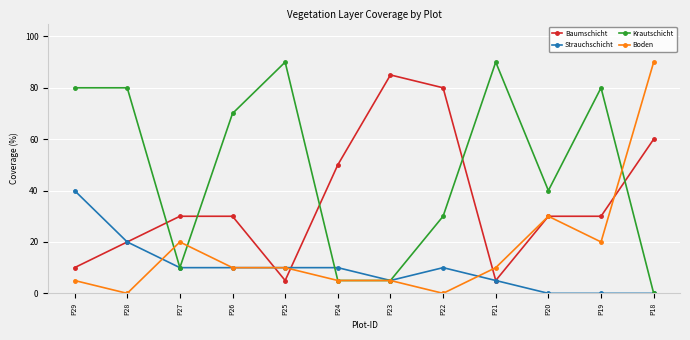

The Strauchschicht series shows 4 at P22. True or false?

False